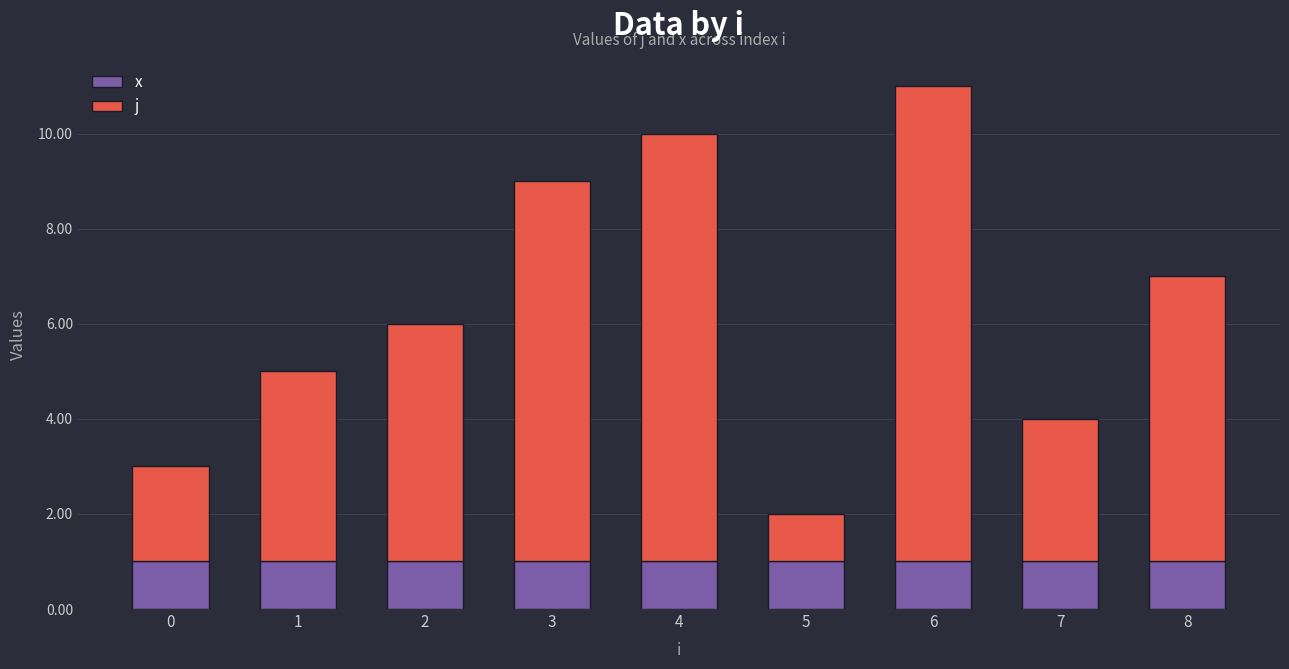

What is the lowest value of the x series?

1